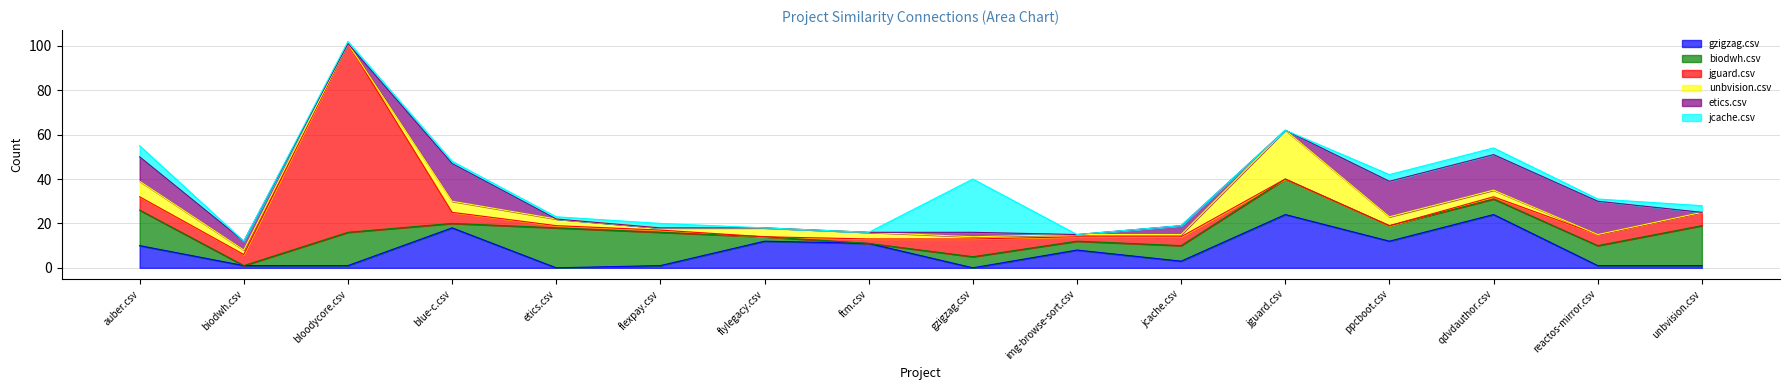

How many interior local valleys does the jcache.csv series have?

2